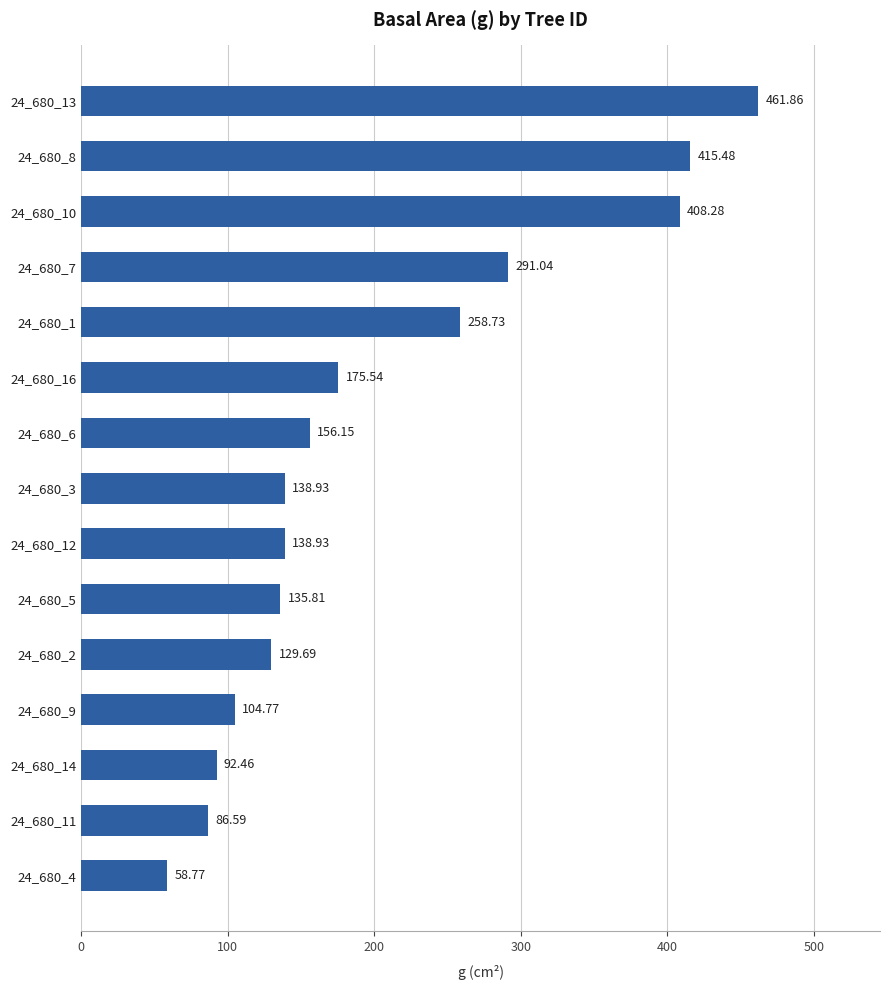

What is the change in value from 24_680_6 to 24_680_3?

-17.2